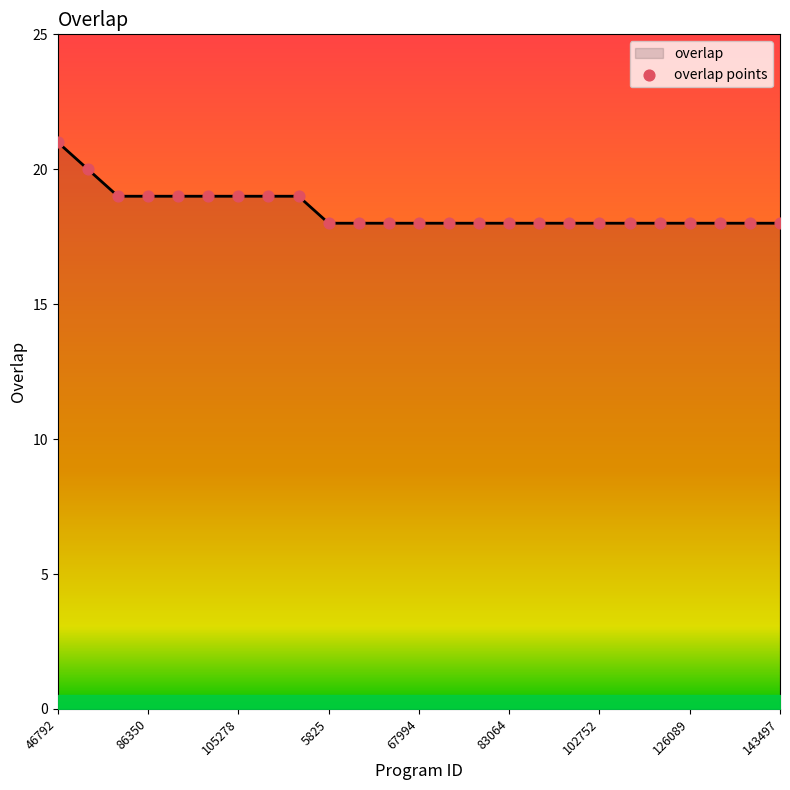

What is the difference between the maximum and minimum values?

3